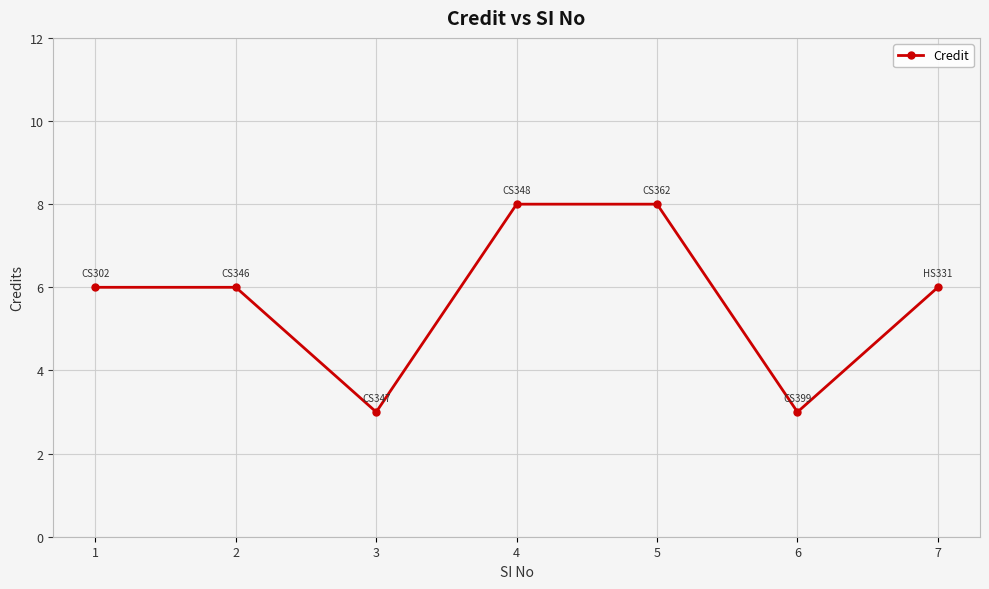

What is the minimum value shown in the chart?

3